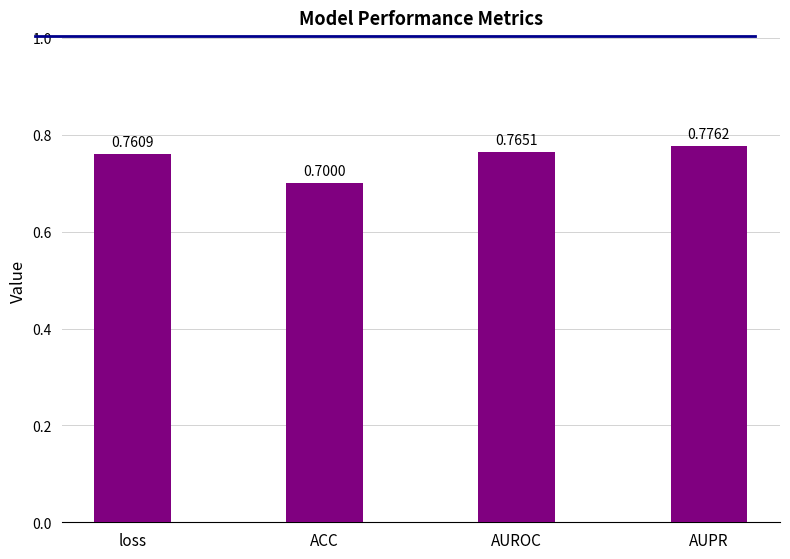

List the labels in order of value, smallest first.

ACC, loss, AUROC, AUPR